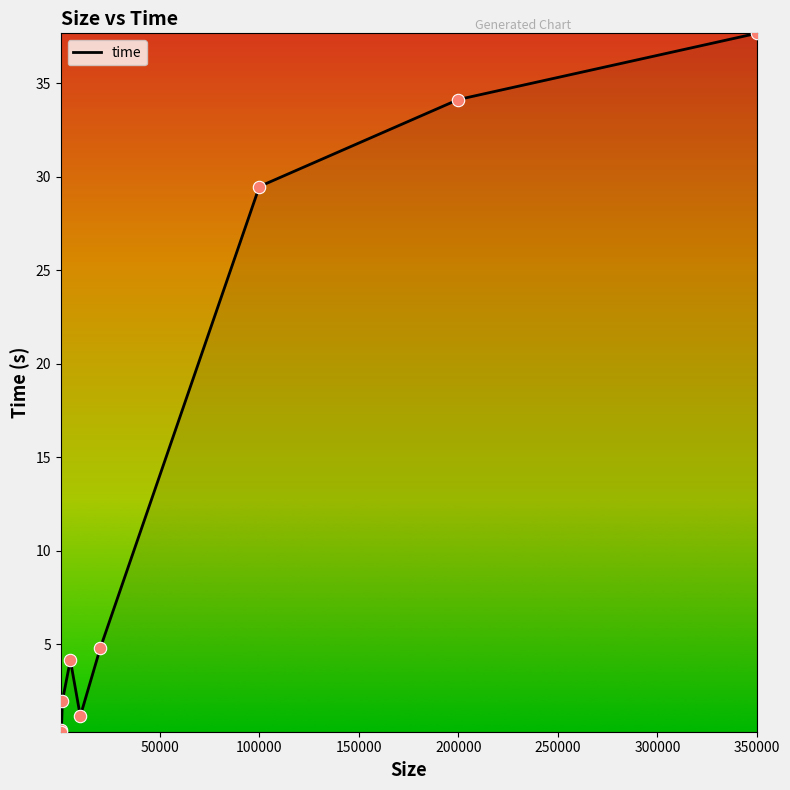

What is the maximum value shown in the chart?

37.7